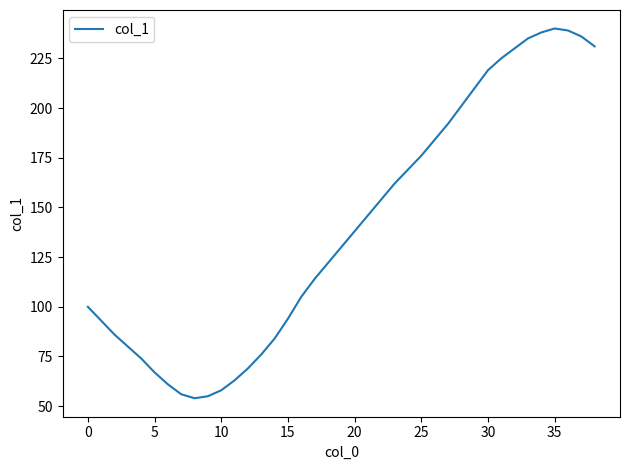

What is the minimum value shown in the chart?

54